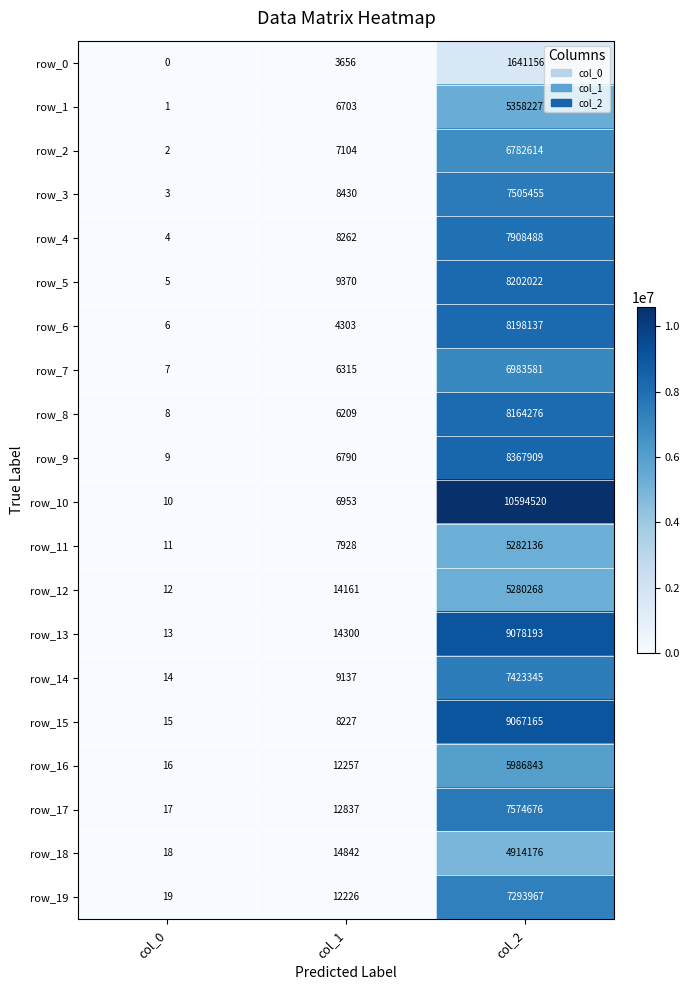

Which series has the largest range (max minus min)?

row_10